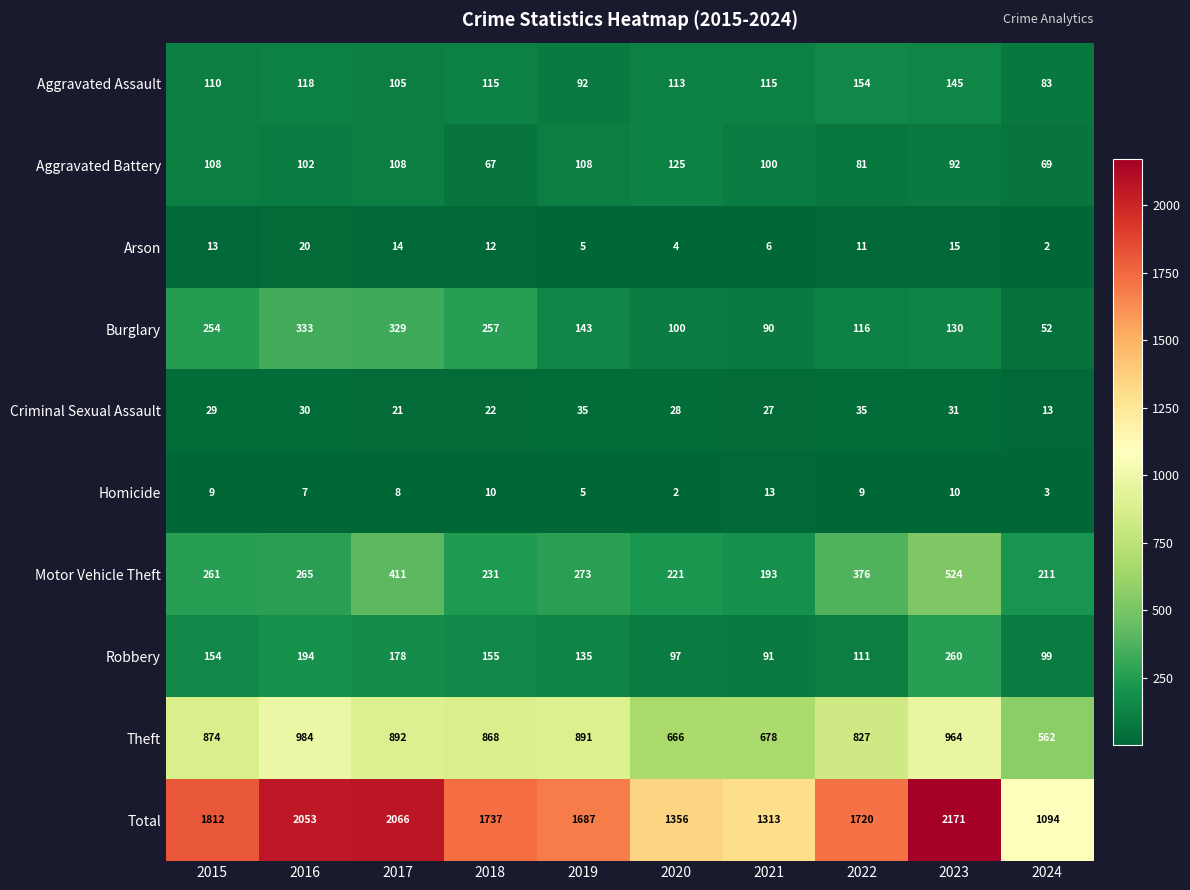

Which category has the highest value in the Total series?

2023